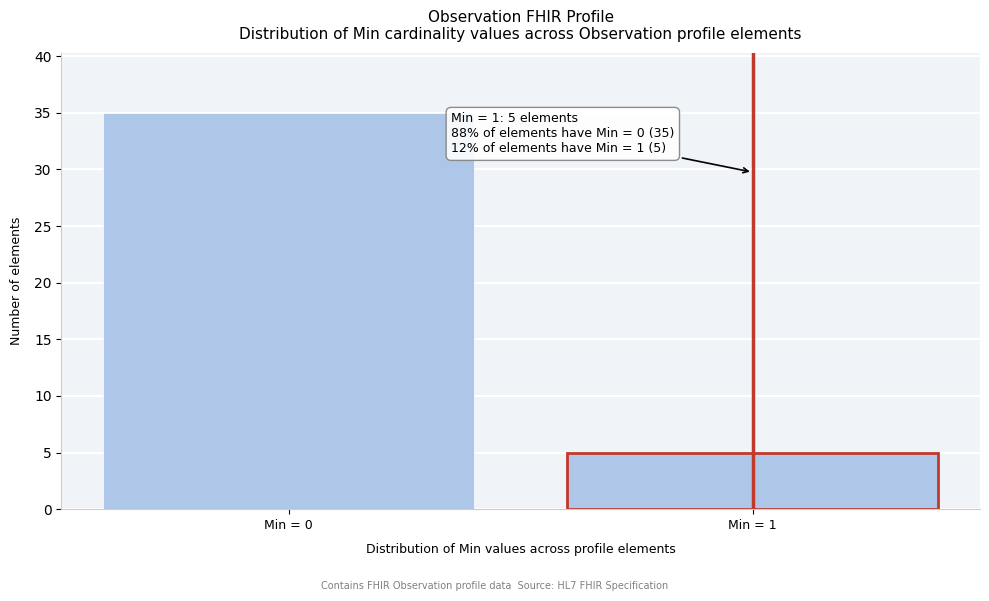

Reading left to right, extract all data points from this chart.

Min = 0=35	Min = 1=5